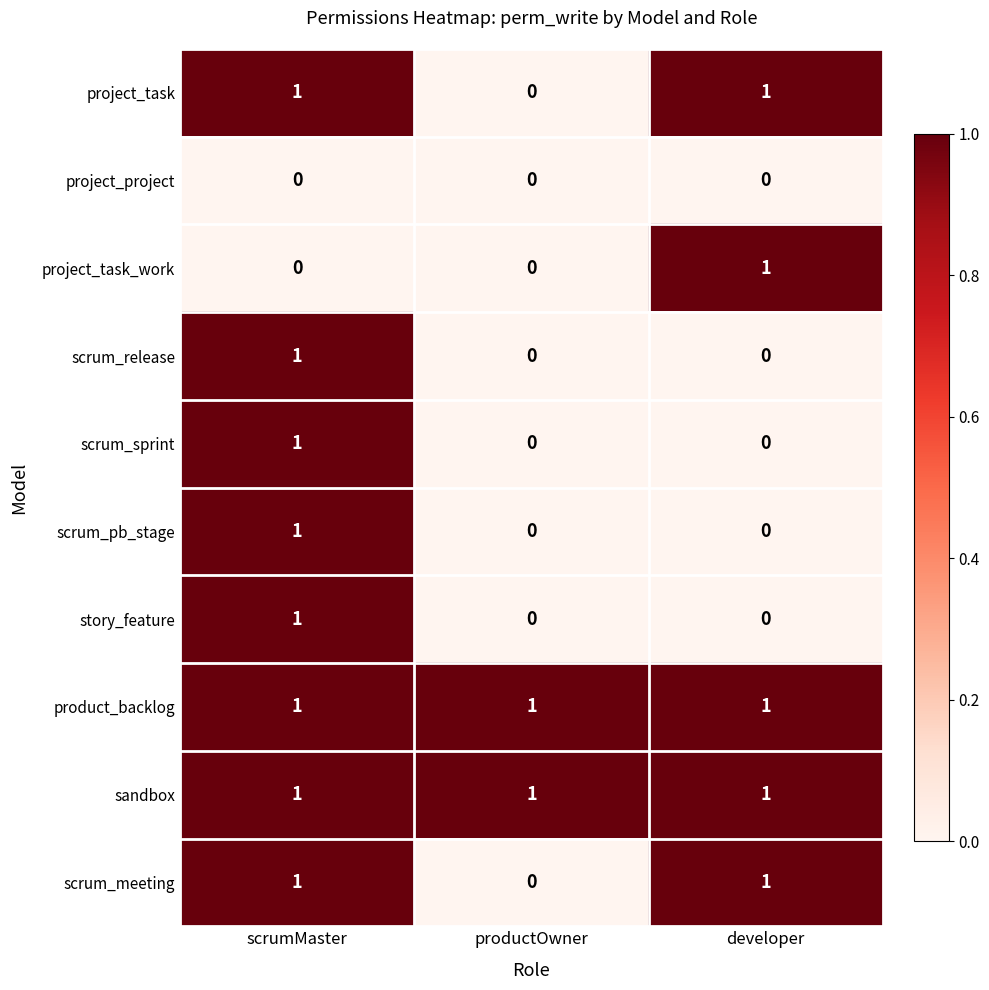

Reading left to right, transcribe all the data shown in this chart.

project_task: scrumMaster=1	productOwner=0	developer=1
project_project: scrumMaster=0	productOwner=0	developer=0
project_task_work: scrumMaster=0	productOwner=0	developer=1
scrum_release: scrumMaster=1	productOwner=0	developer=0
scrum_sprint: scrumMaster=1	productOwner=0	developer=0
scrum_pb_stage: scrumMaster=1	productOwner=0	developer=0
story_feature: scrumMaster=1	productOwner=0	developer=0
product_backlog: scrumMaster=1	productOwner=1	developer=1
sandbox: scrumMaster=1	productOwner=1	developer=1
scrum_meeting: scrumMaster=1	productOwner=0	developer=1